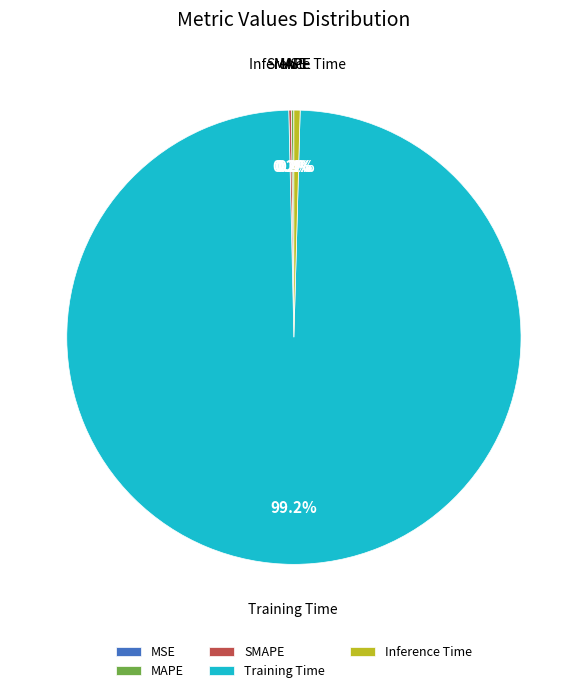

Which category accounts for the majority?

Training Time